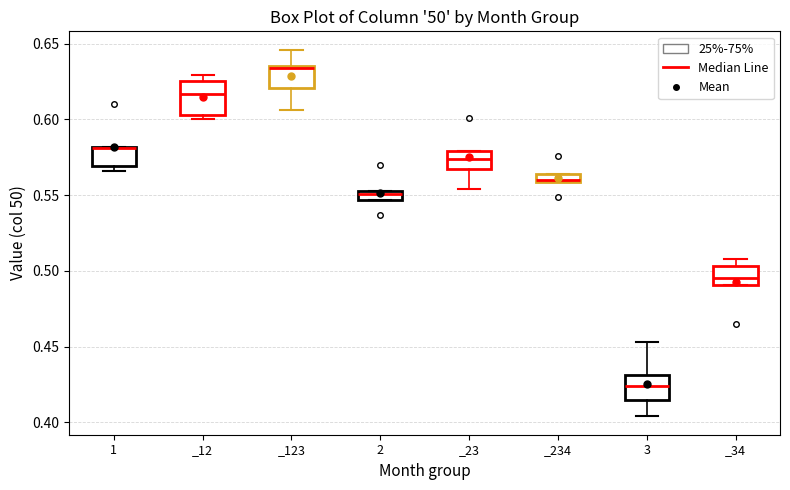

Where is the lower edge of the box for 1 on the y-axis? The values are not printed on the chart, so give them approximately, as read against the axis.

0.570